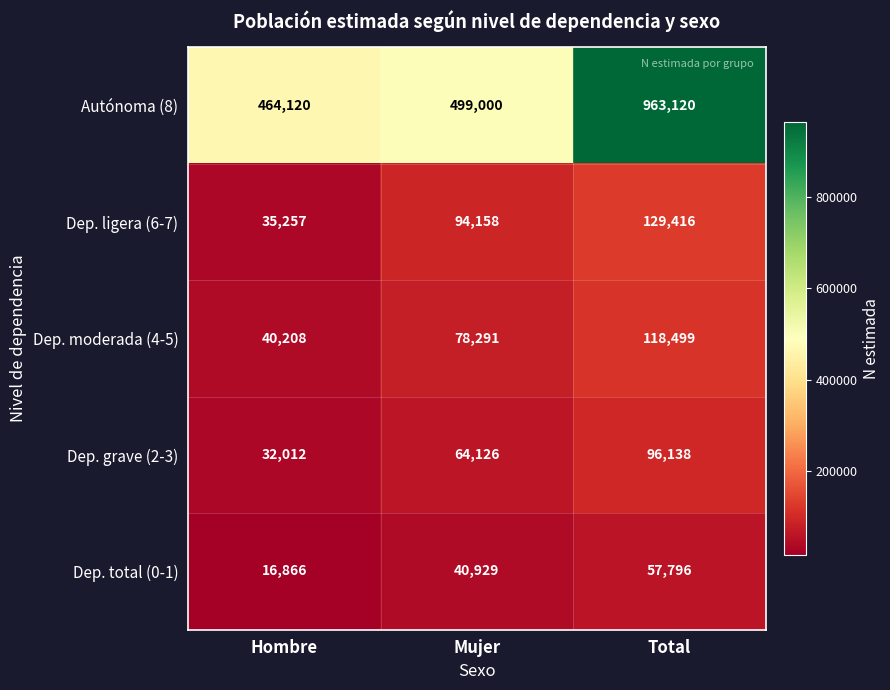

What is the difference between the maximum and minimum values in the Dep. grave (2-3) series?

64126